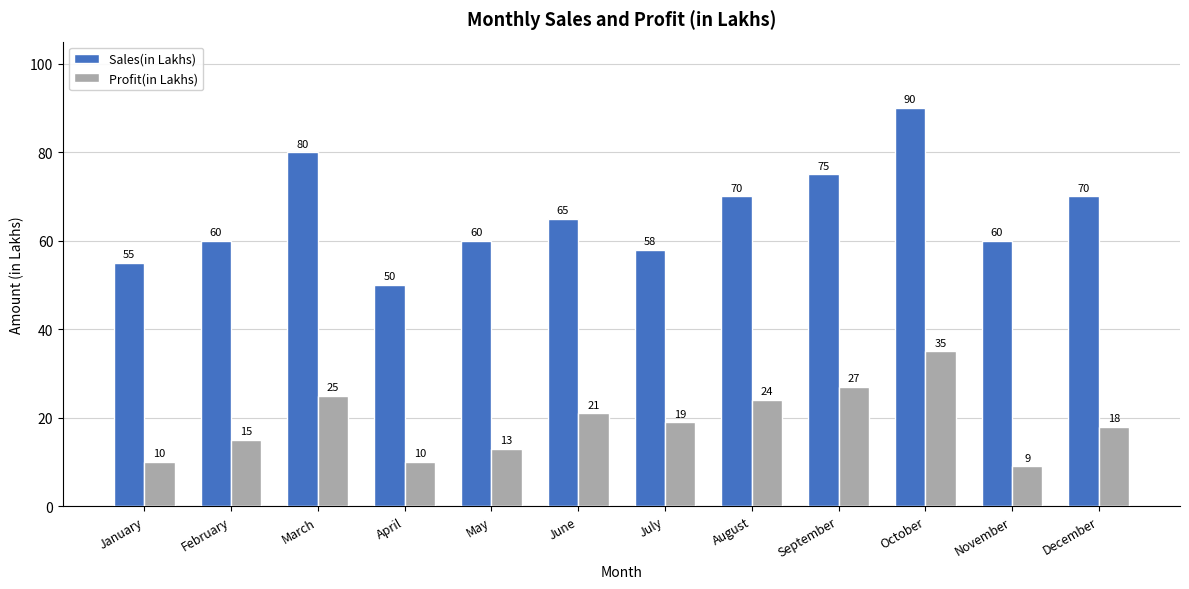

At June, list the series in order from smallest to largest.

Profit(in Lakhs), Sales(in Lakhs)